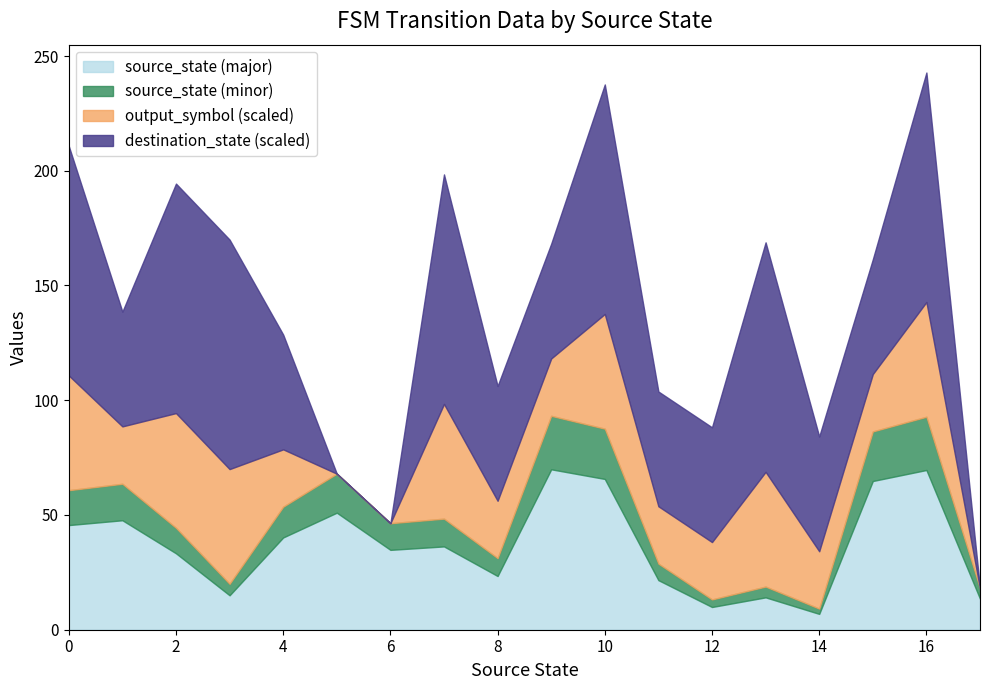

What is the lowest value of the source_state (major) series?

6.9